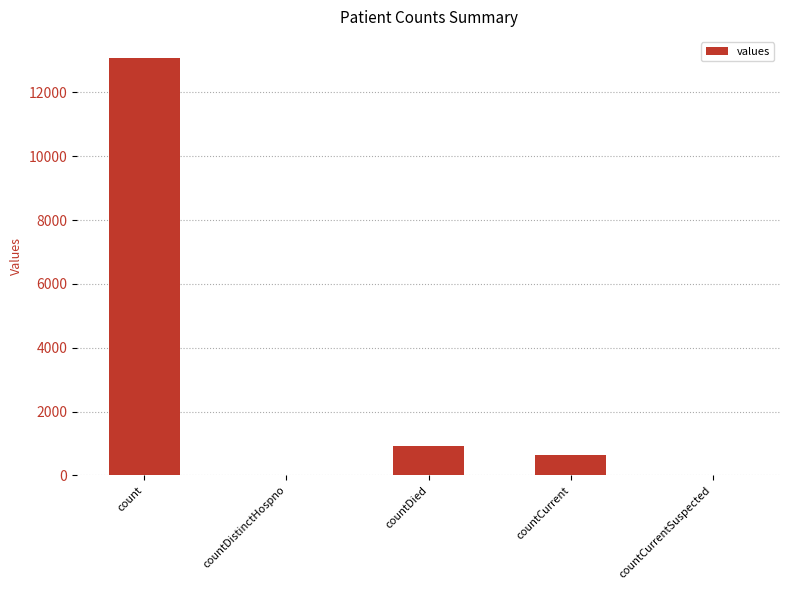

Count the number of data series in this chart.

1